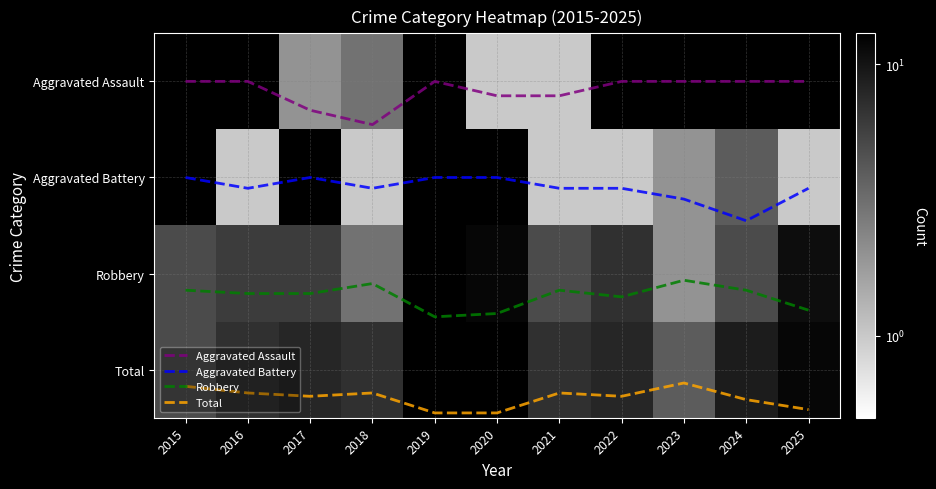

The value of Total at 2022 is 3.3. True or false?

True